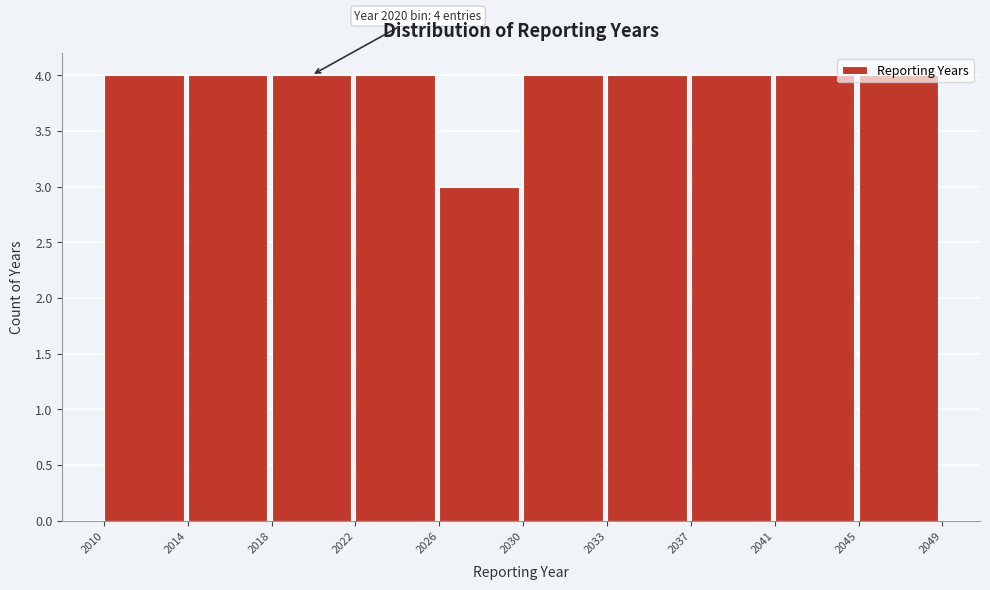

Approximately how many times larger is the value at 2033 compared to 2030?

1.0